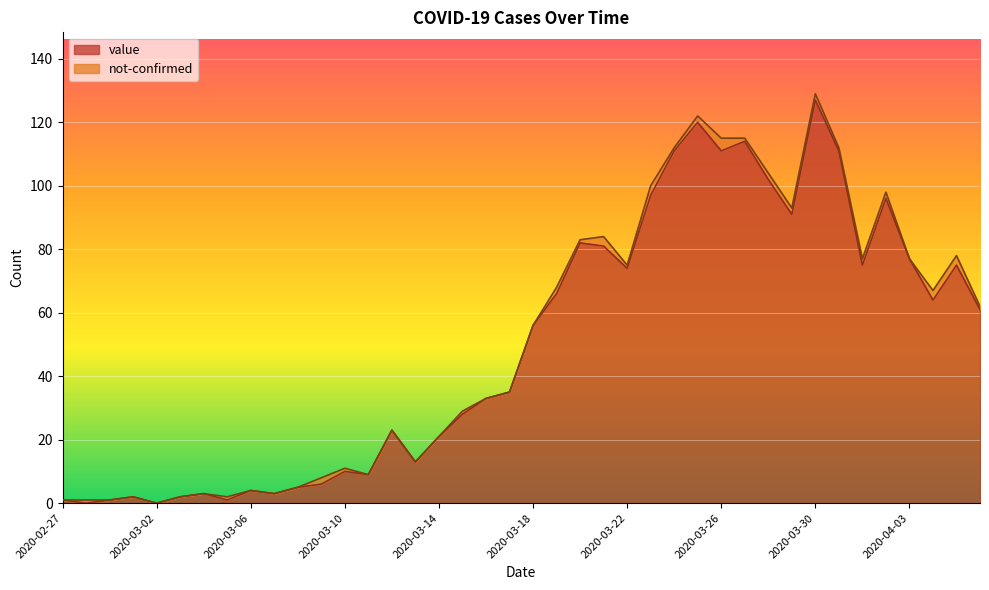

What is the sum of the values at 2020-03-07 and 2020-03-11?

12